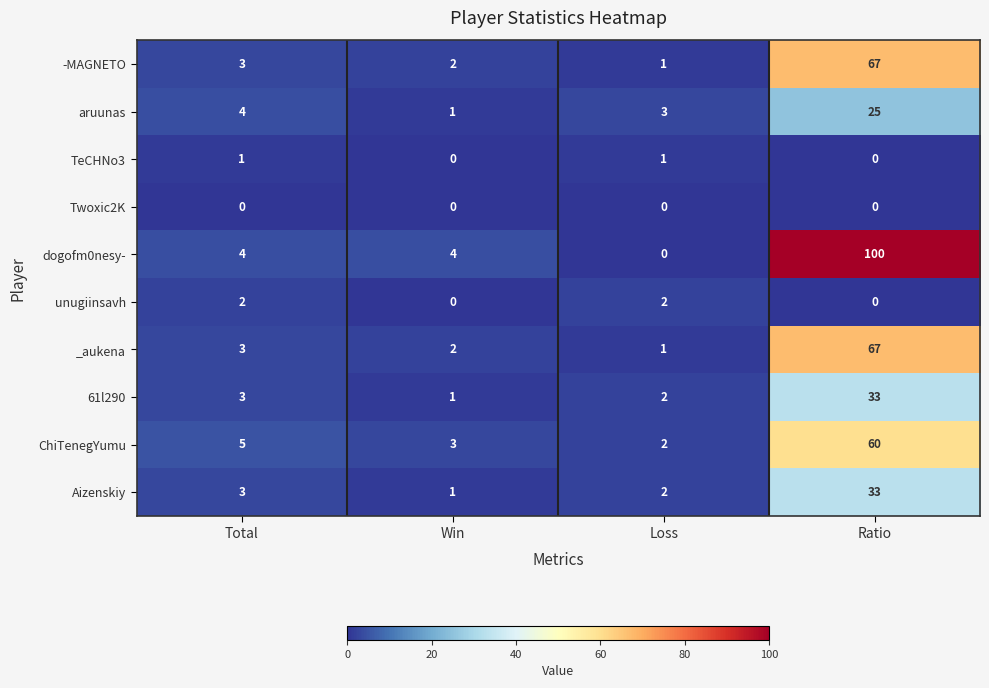

The value of dogofm0nesy- at Win is 6. True or false?

False